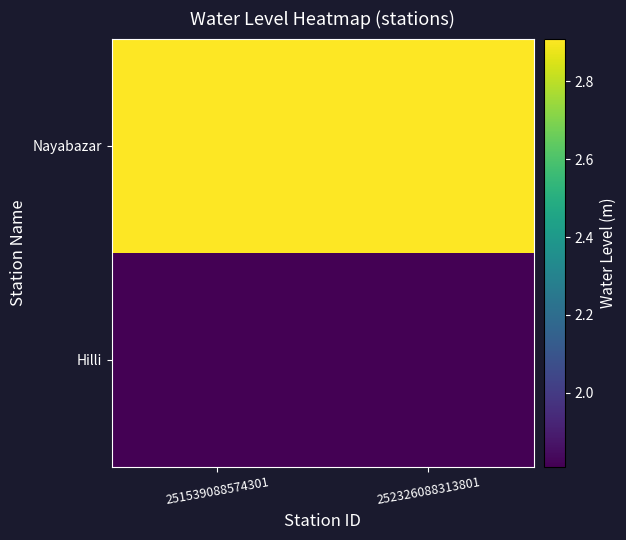

At how many categories does at least one series exceed 2?

2